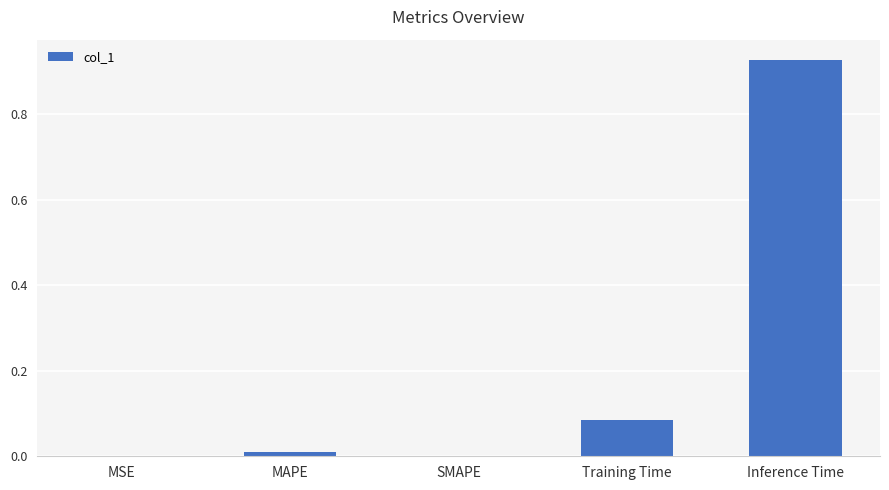

Between Inference Time and MAPE, which is larger?

Inference Time